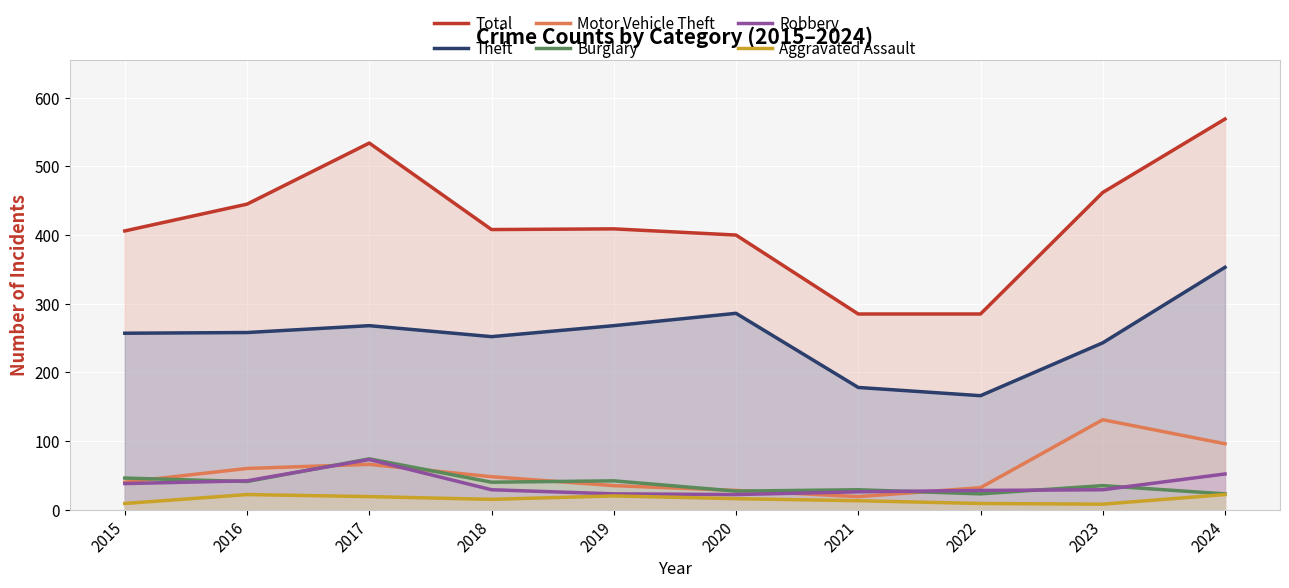

Is it true that Robbery equals 52 at 2024?

True